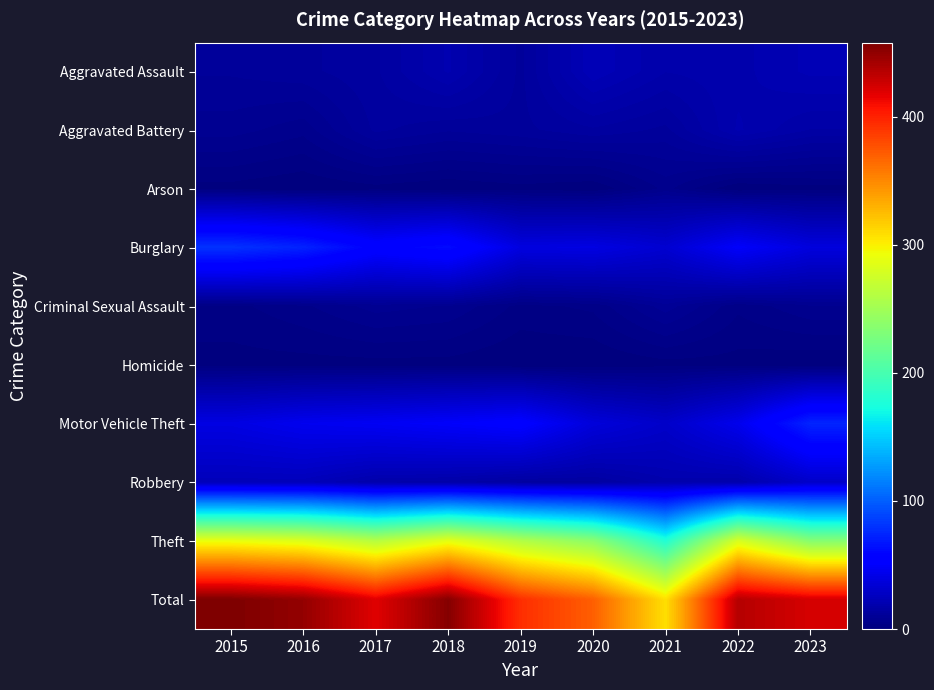

Rank the series at 2021 from highest to lowest value.

Total, Theft, Burglary, Motor Vehicle Theft, Robbery, Aggravated Assault, Aggravated Battery, Criminal Sexual Assault, Arson, Homicide